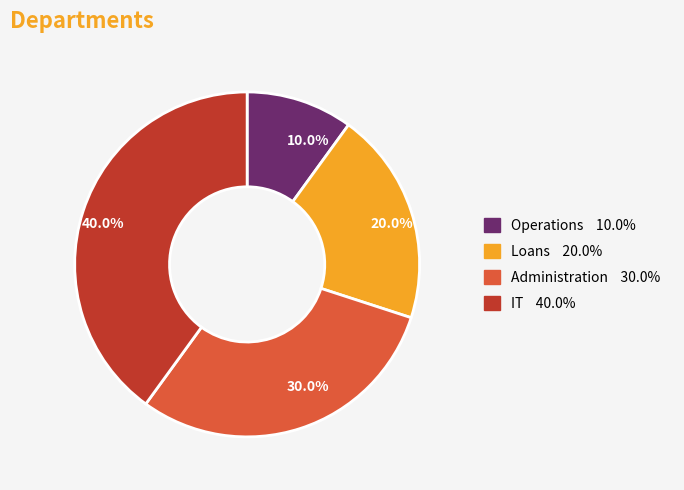

To the nearest percent, what percentage of the pie is IT?

40%